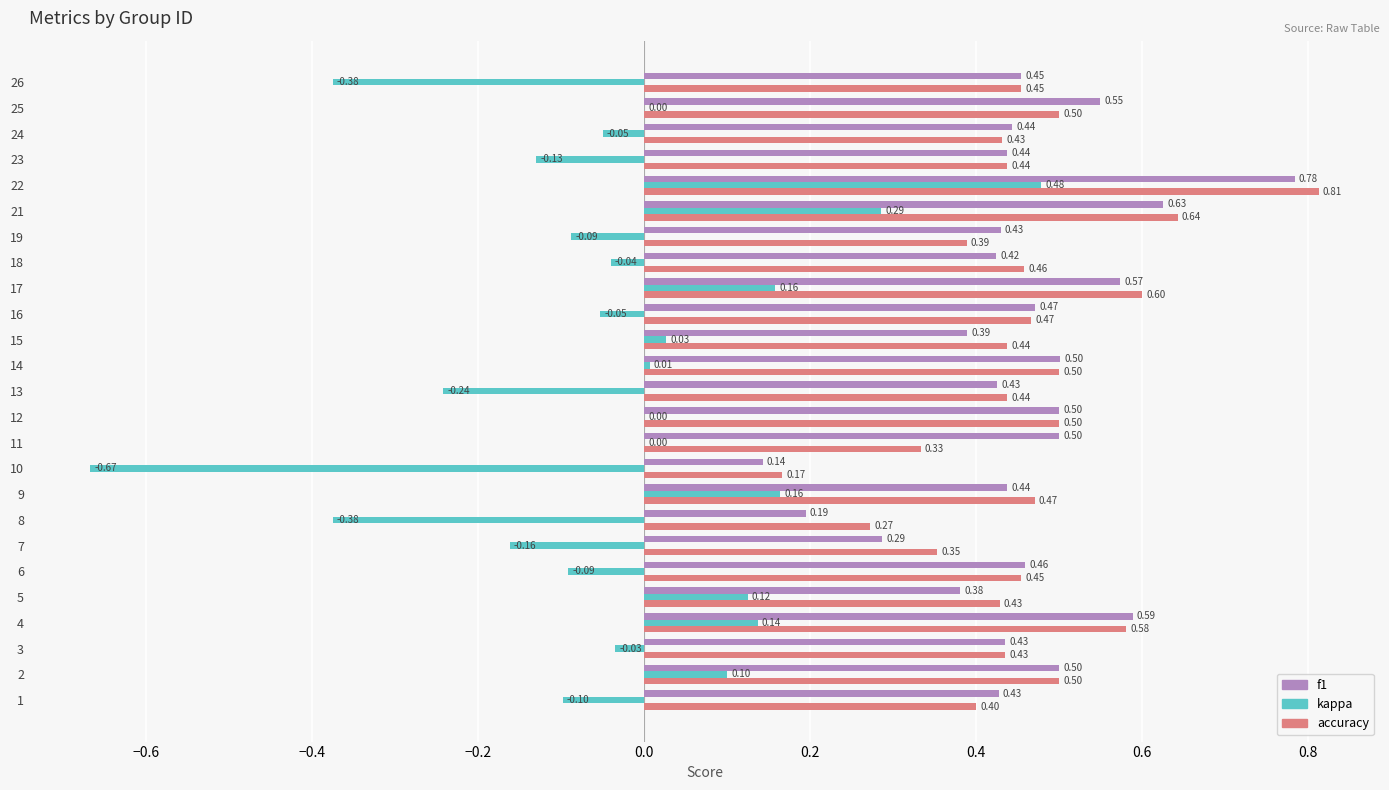

How many series are shown in this chart?

3